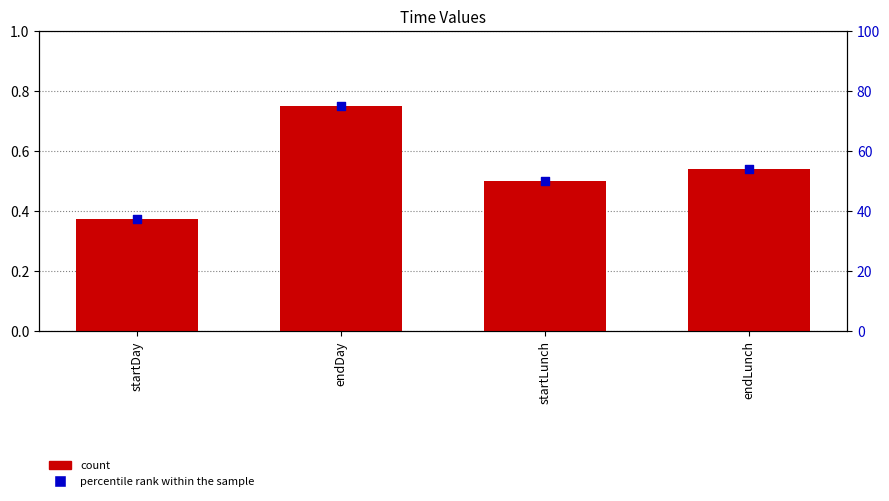

What is the total value across all series at endDay?

75.8